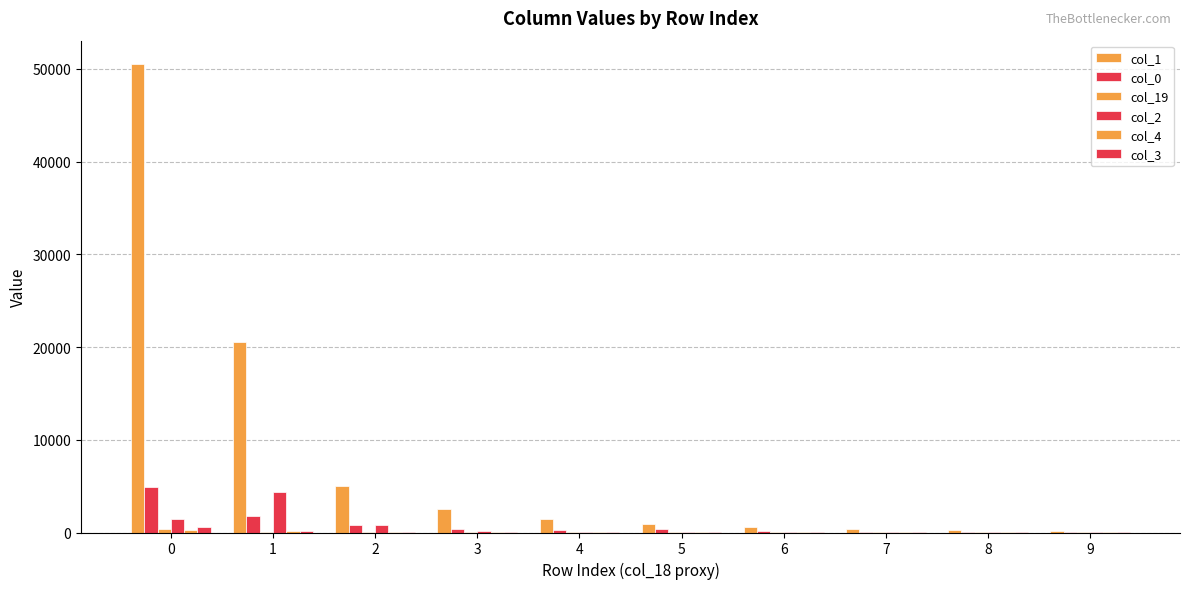

What is the difference between the maximum and second lowest values in the col_4 series?

307